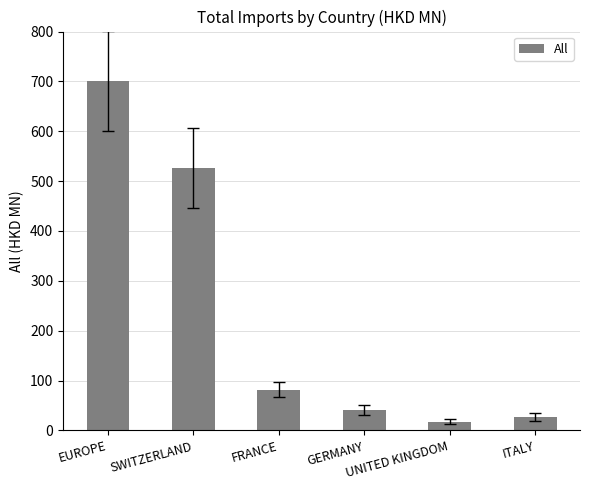

List the labels in order of value, smallest first.

UNITED KINGDOM, ITALY, GERMANY, FRANCE, SWITZERLAND, EUROPE